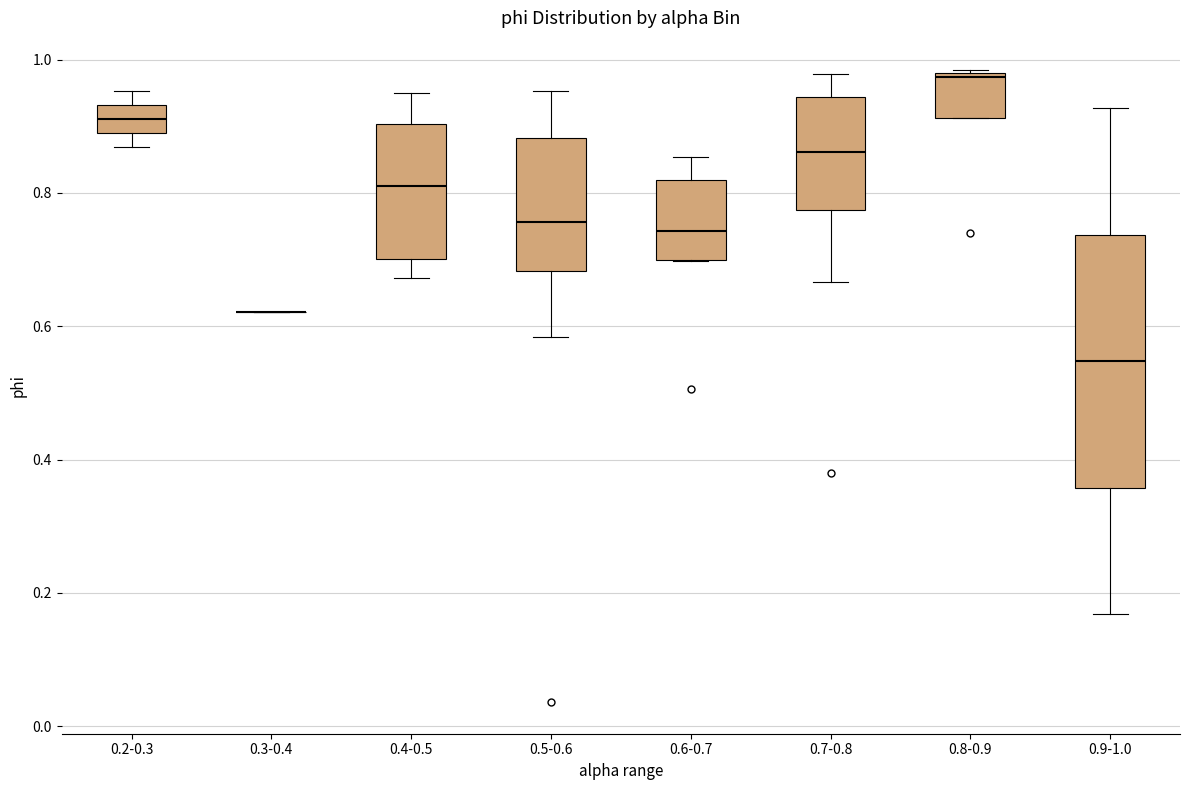

Reading left to right, read every box against the y-axis: the position of its median line, the range the box covers, and the ends of its whiskers. The values are not printed on the chart, so give them approximately, as read against the axis.

0.2-0.3: median 0.92, box 0.90 to 0.94, whiskers 0.86 to 0.96
0.3-0.4: box collapsed to a line at 0.62, whiskers 0.62 to 0.62
0.4-0.5: median 0.82, box 0.70 to 0.90, whiskers 0.68 to 0.94
0.5-0.6: median 0.76, box 0.68 to 0.88, whiskers 0.58 to 0.96
0.6-0.7: median 0.74, box 0.70 to 0.82, whiskers 0.70 to 0.86
0.7-0.8: median 0.86, box 0.78 to 0.94, whiskers 0.66 to 0.98
0.8-0.9: median 0.98, box 0.92 to 0.98, whiskers 0.92 to 0.98
0.9-1.0: median 0.54, box 0.36 to 0.74, whiskers 0.16 to 0.92